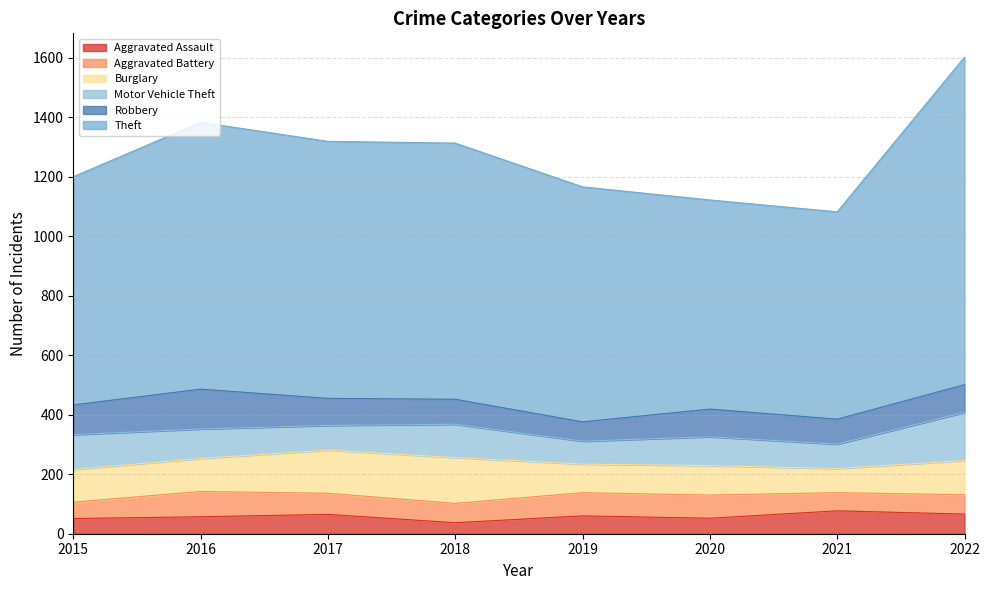

What is the difference between the Robbery values at 2016 and 2020?

41